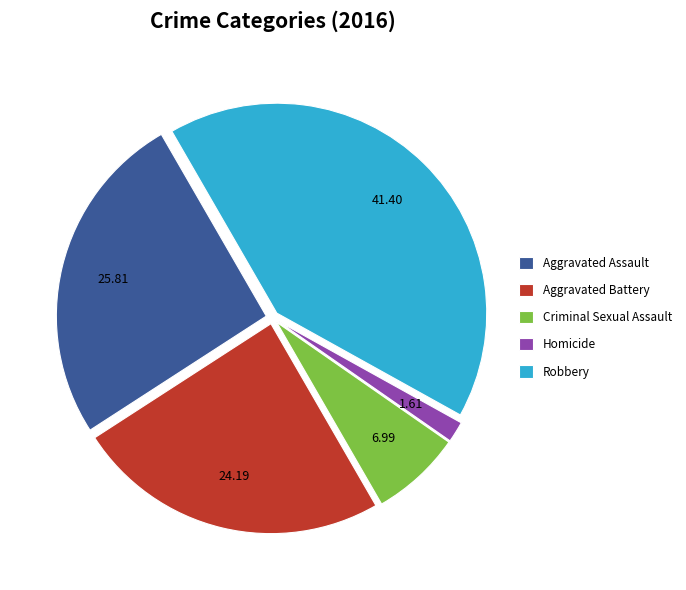

Is the sum of Aggravated Battery and Robbery greater than half?

Yes